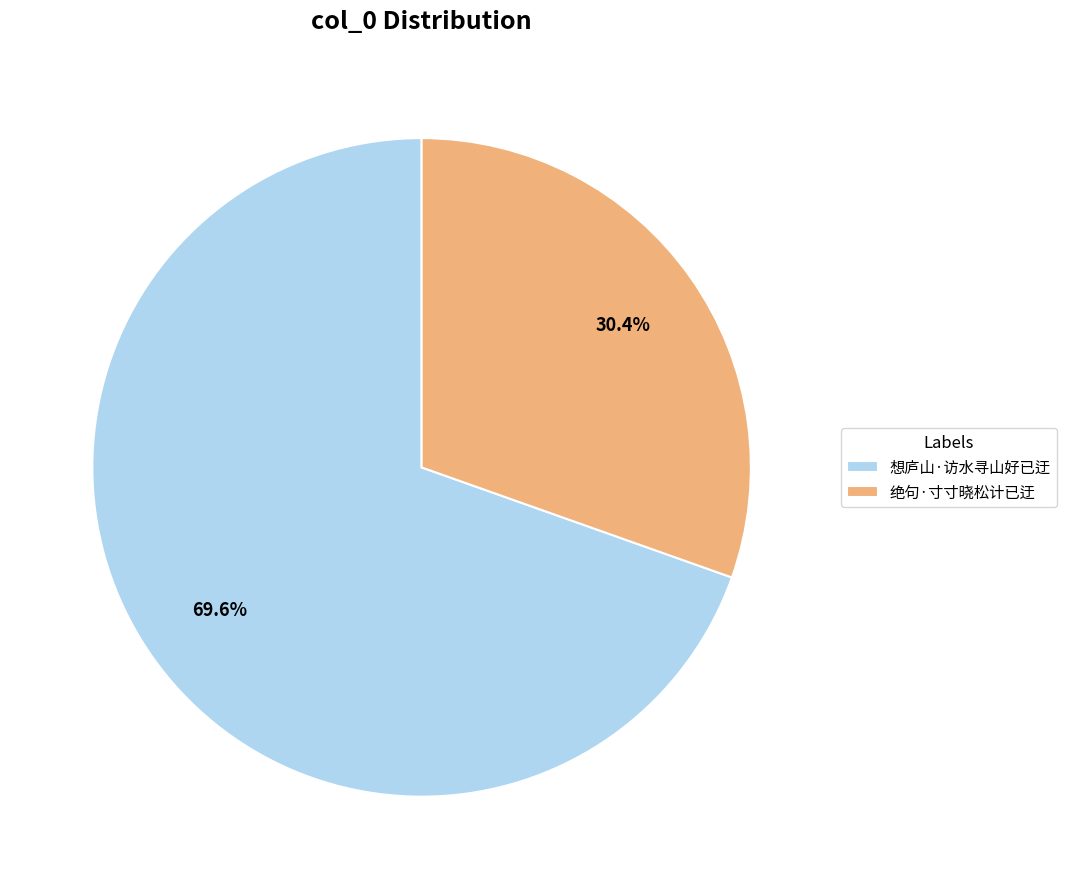

True or false: 想庐山·访水寻山好已迂 accounts for 60% of the total.

False